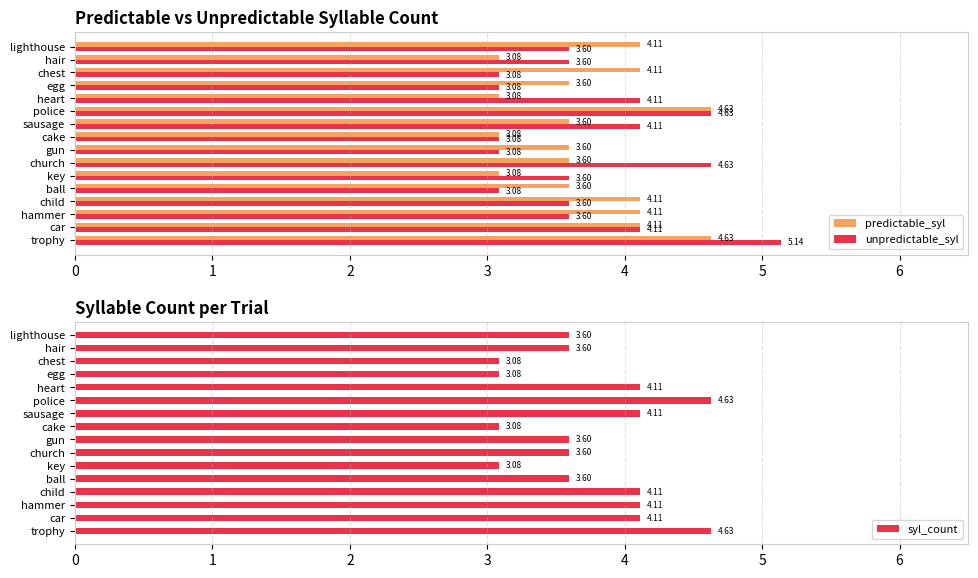

Reading left to right, list all the values displayed in this chart.

predictable_syl: 0=4.6	1=4.1	2=4.1	3=4.1	4=3.6	5=3.1	6=3.6	7=3.6	8=3.1	9=3.6	10=4.6	11=3.1	12=3.6	13=4.1	14=3.1	15=4.1
unpredictable_syl: 0=5.1	1=4.1	2=3.6	3=3.6	4=3.1	5=3.6	6=4.6	7=3.1	8=3.1	9=4.1	10=4.6	11=4.1	12=3.1	13=3.1	14=3.6	15=3.6
syl_count: 0=4.6	1=4.1	2=4.1	3=4.1	4=3.6	5=3.1	6=3.6	7=3.6	8=3.1	9=4.1	10=4.6	11=4.1	12=3.1	13=3.1	14=3.6	15=3.6